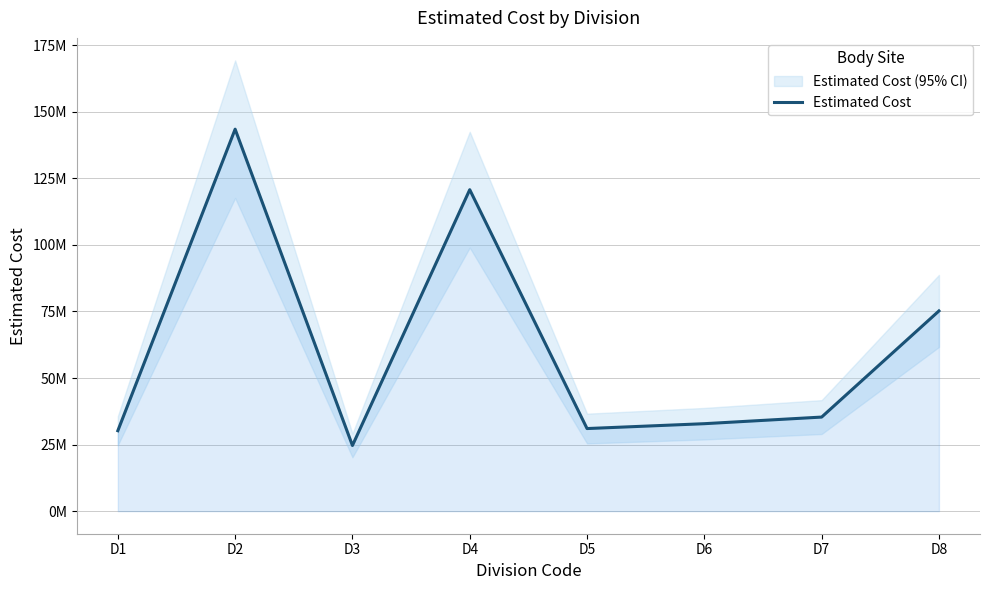

What is the ratio of the value at D2 to the value at D6?

4.4